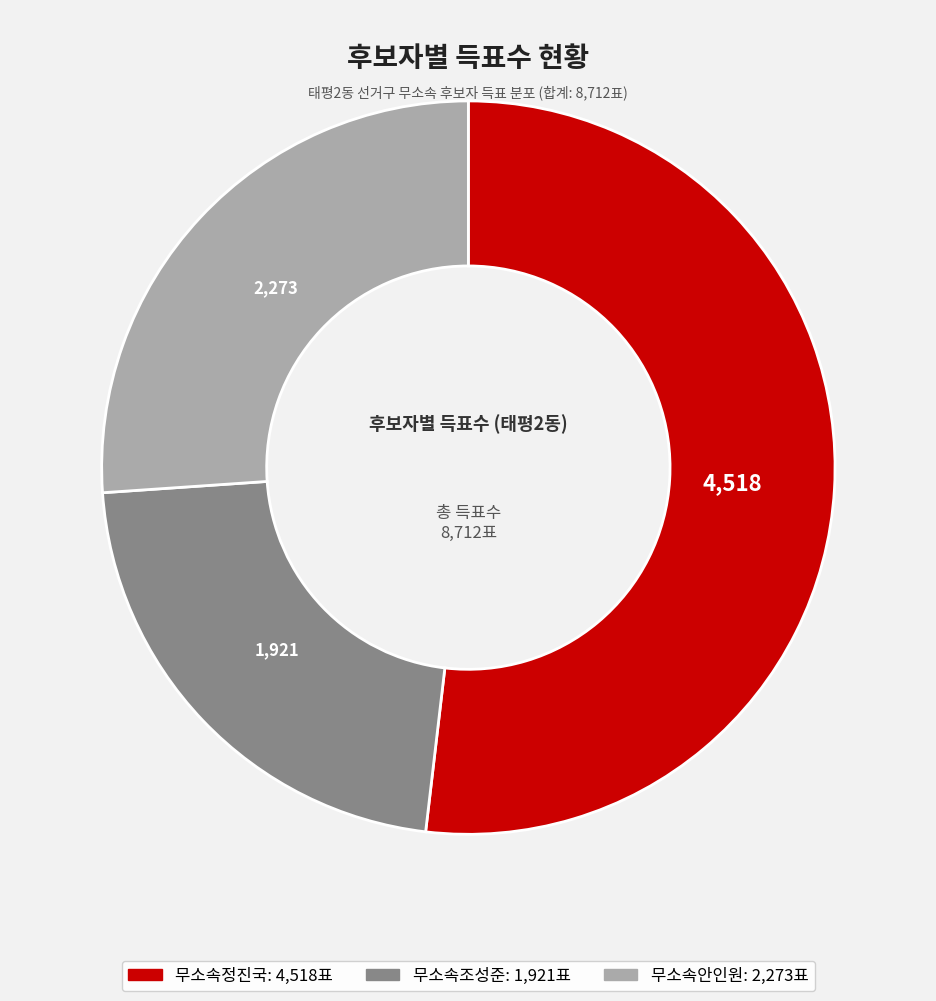

What is the smallest slice in the pie chart?

무소속조성준